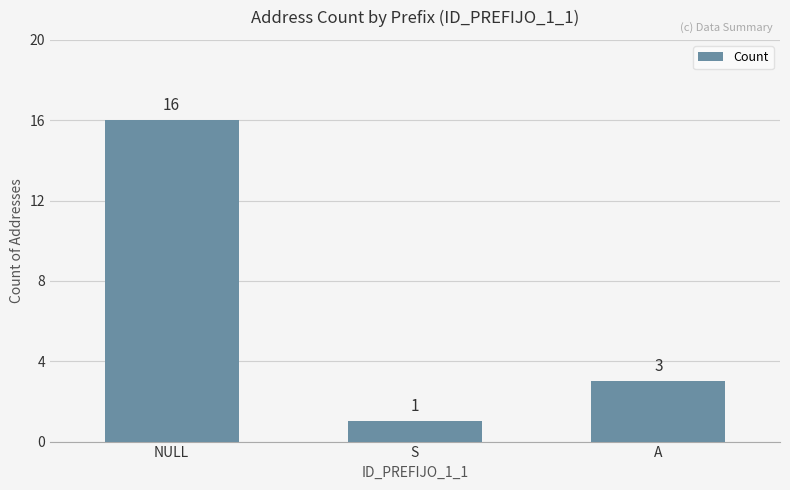

Rank the categories by value from lowest to highest.

S, A, NULL